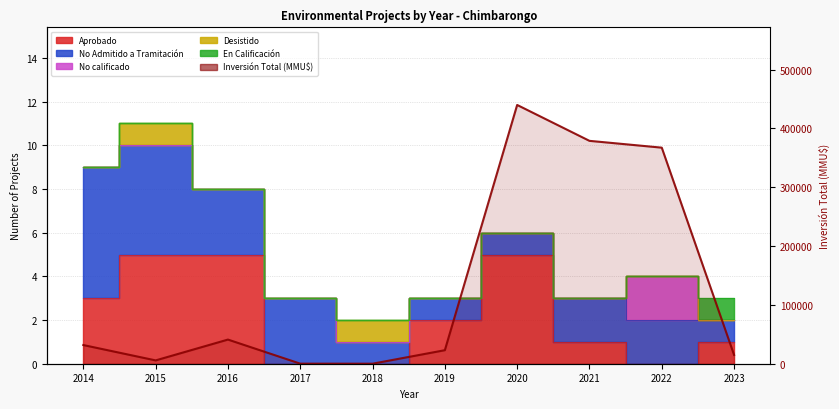

Does the chart have visible grid lines?

Yes